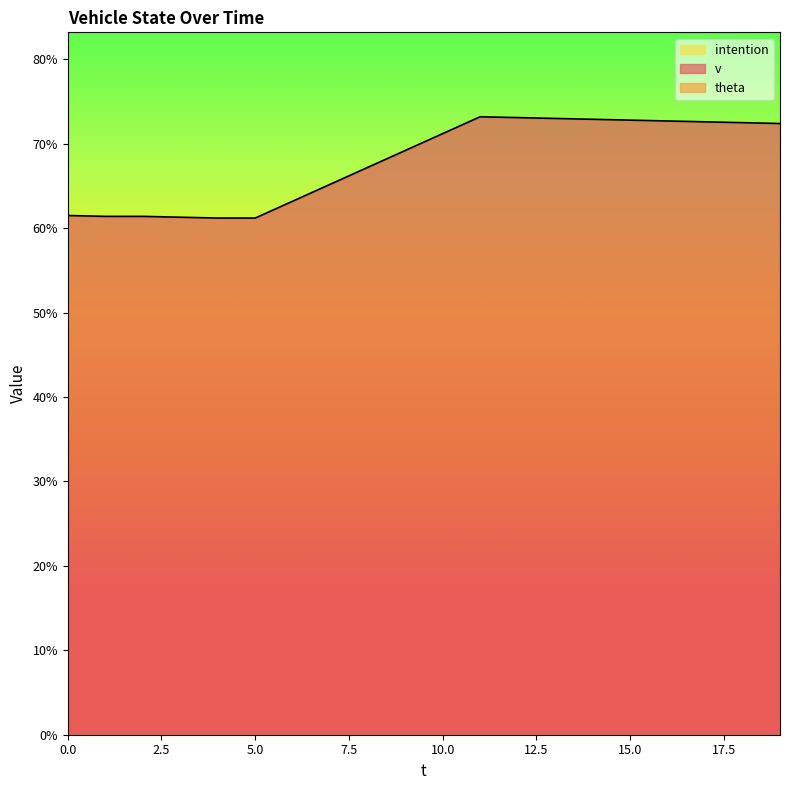

Which series has the largest range (max minus min)?

v